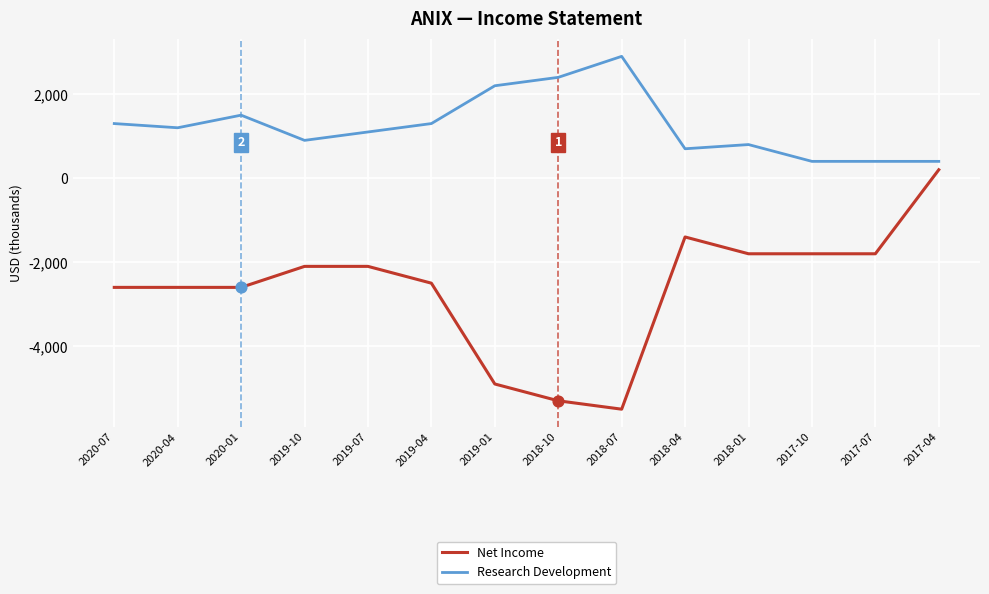

At which category is the sum across all series the highest?

2017-04